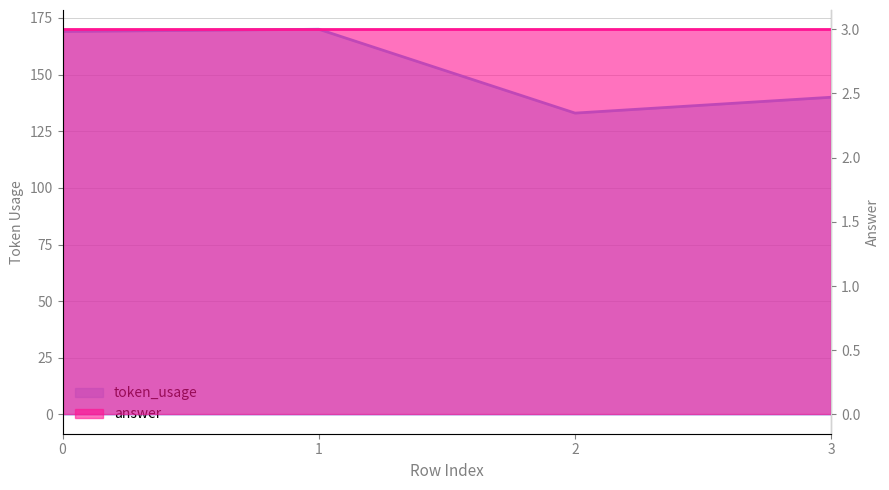

At which label is the value closest to 151?

3